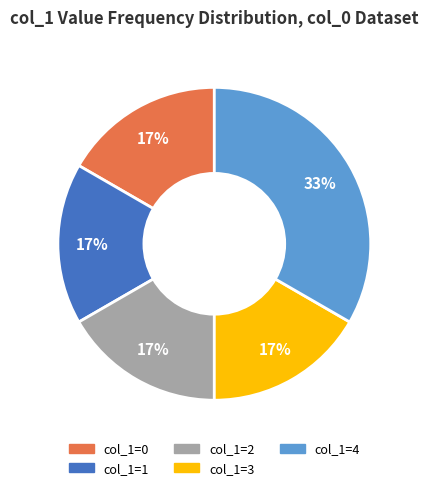

The col_1=0 slice represents 17% of the pie. True or false?

True